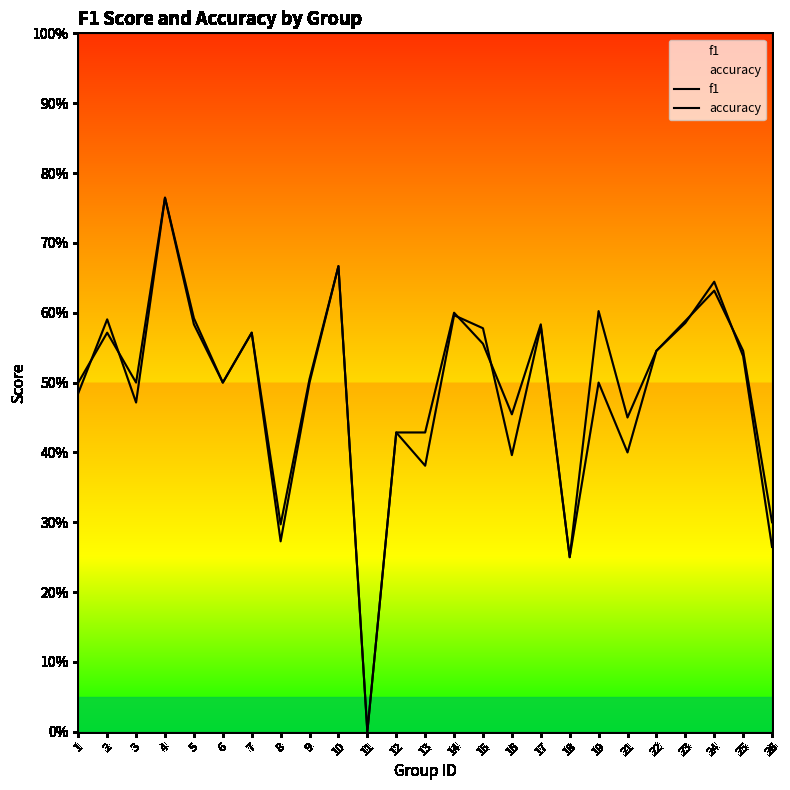

What is the approximate value of f1 at 8?

0.3